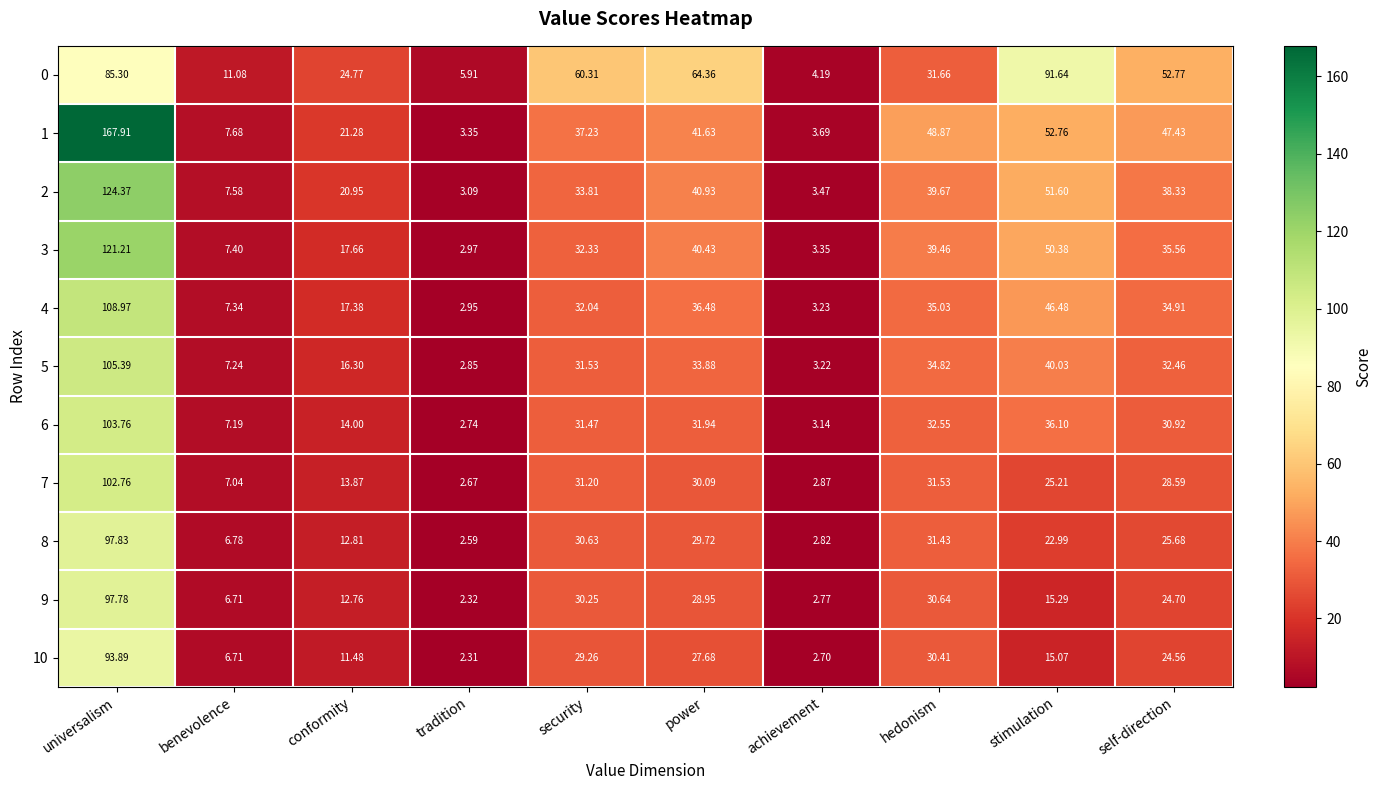

At how many categories does at least one series exceed 121?

1